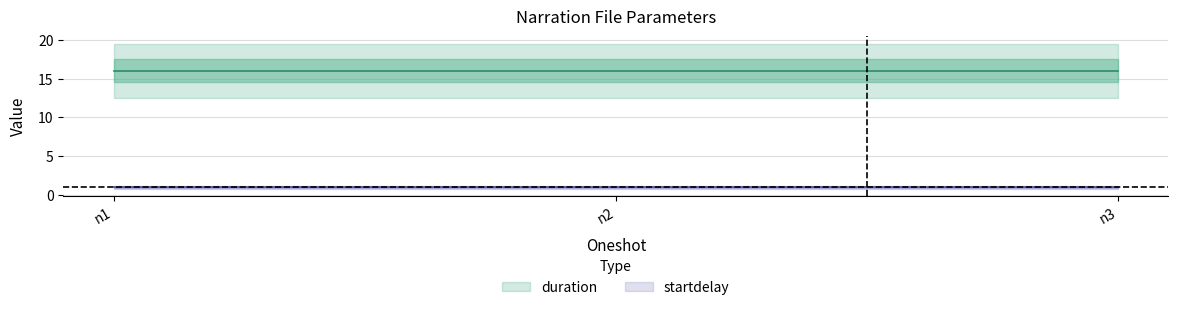

Between n1 and n2, which is larger?

n1